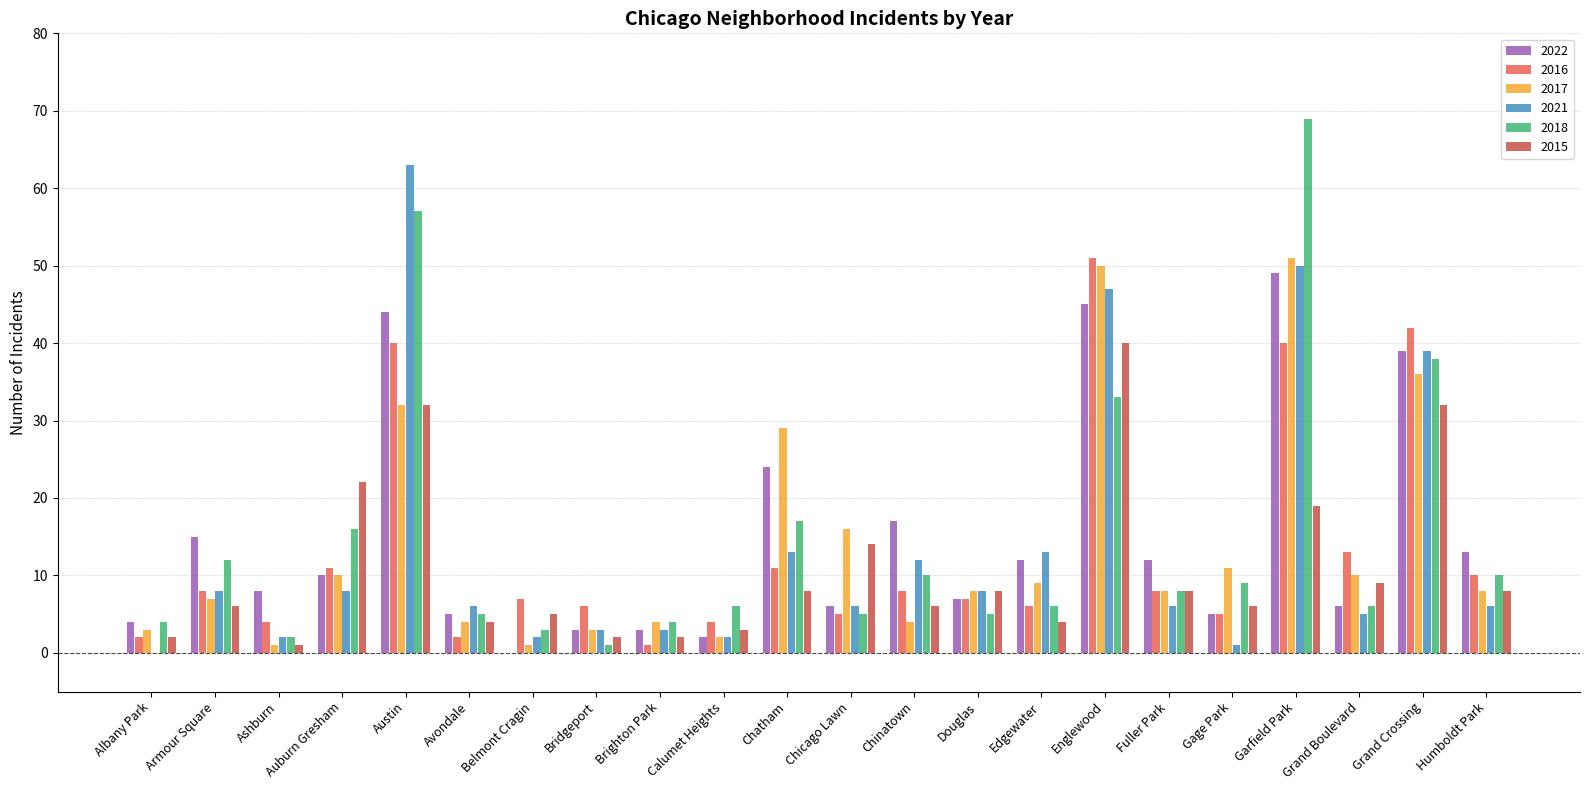

Which series changed the most between Chicago Lawn and Grand Crossing?

2016